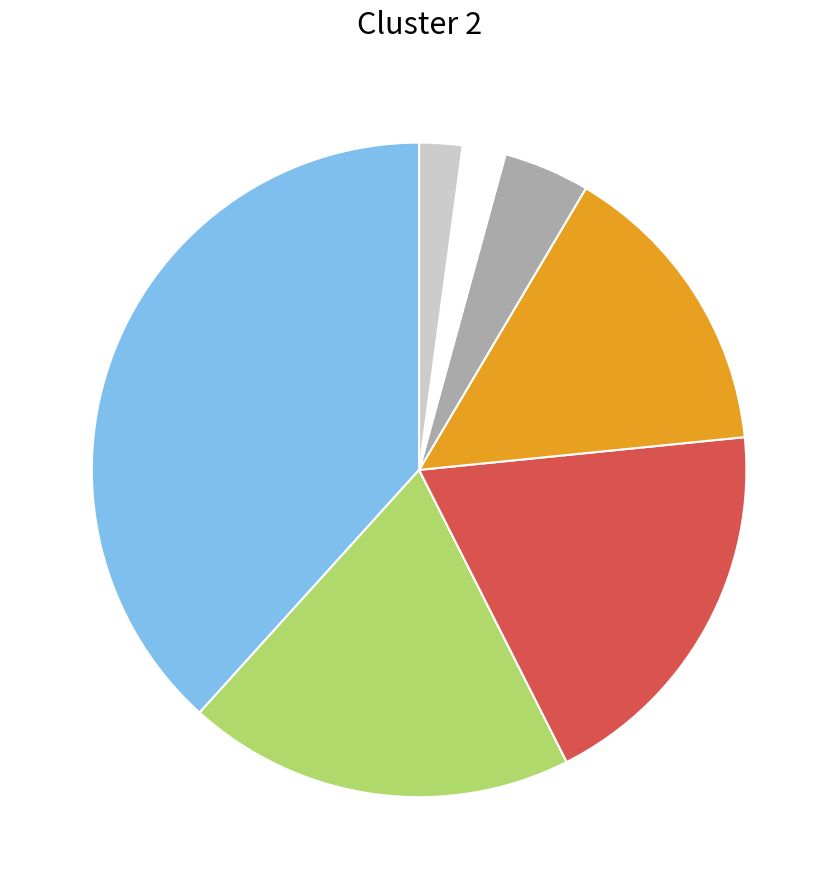

Is there a majority slice in this chart?

No